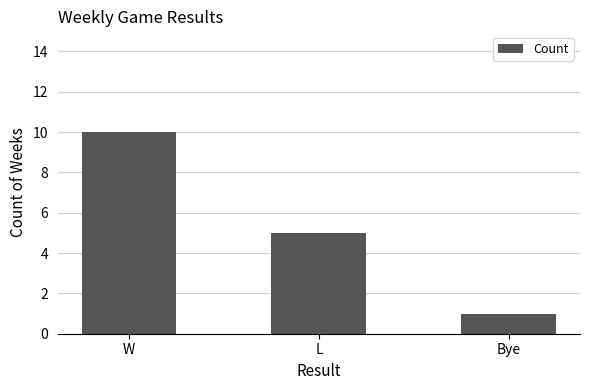

How many bars are there in total?

3